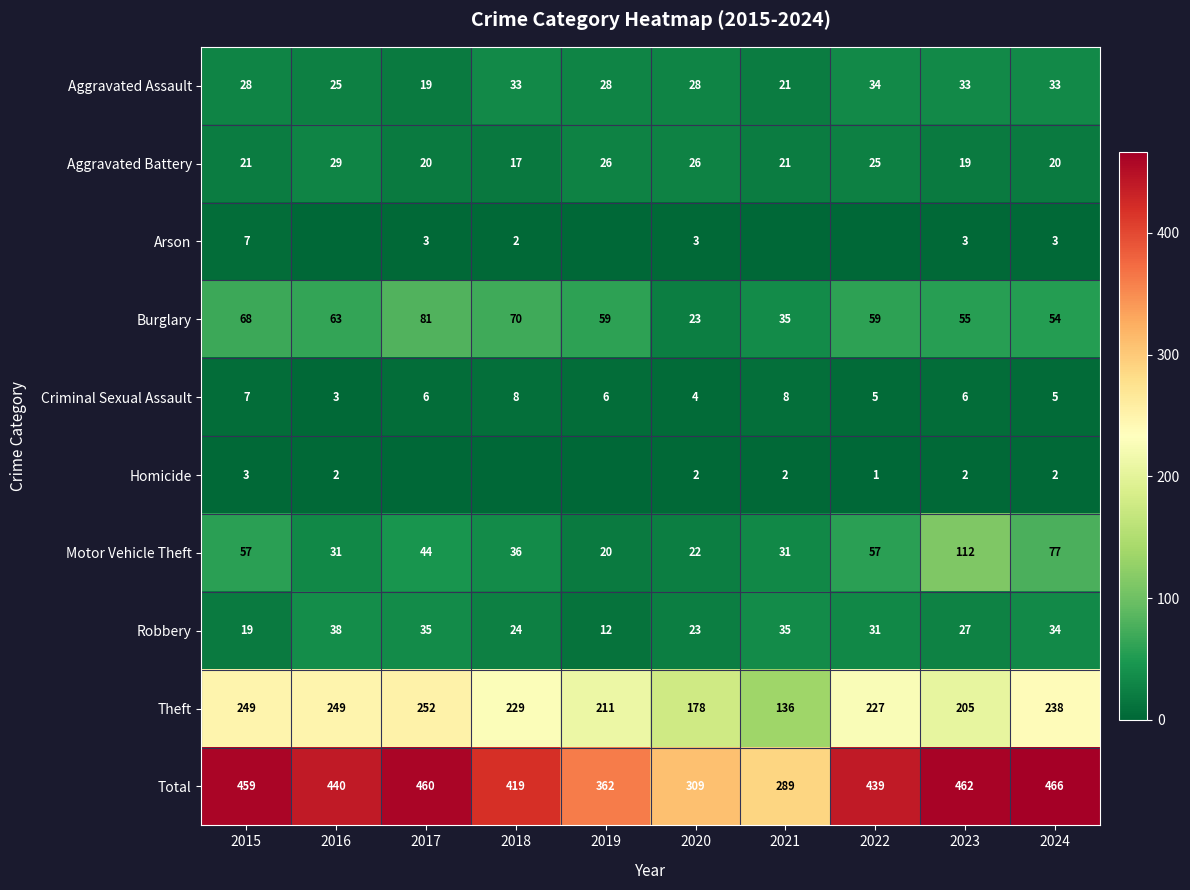

Which series has the widest spread of values?

Total